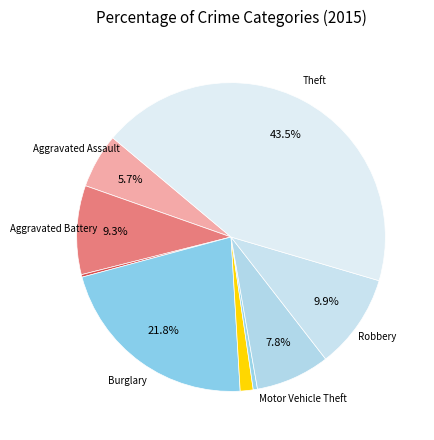

To the nearest percent, what is the average slice percentage?

11%